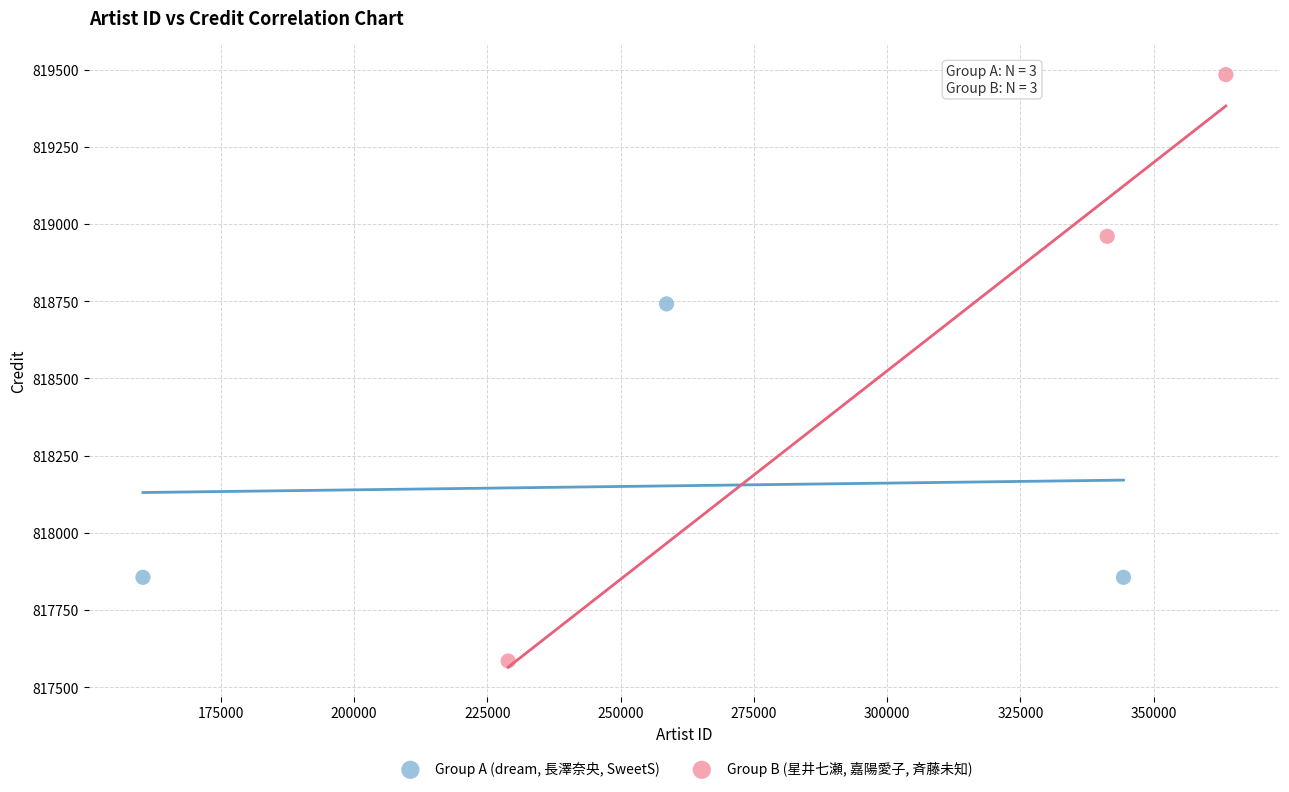

What are all the series names shown in the legend?

Group A (dream, 長澤奈央, SweetS), Group B (星井七瀬, 嘉陽愛子, 斉藤未知)